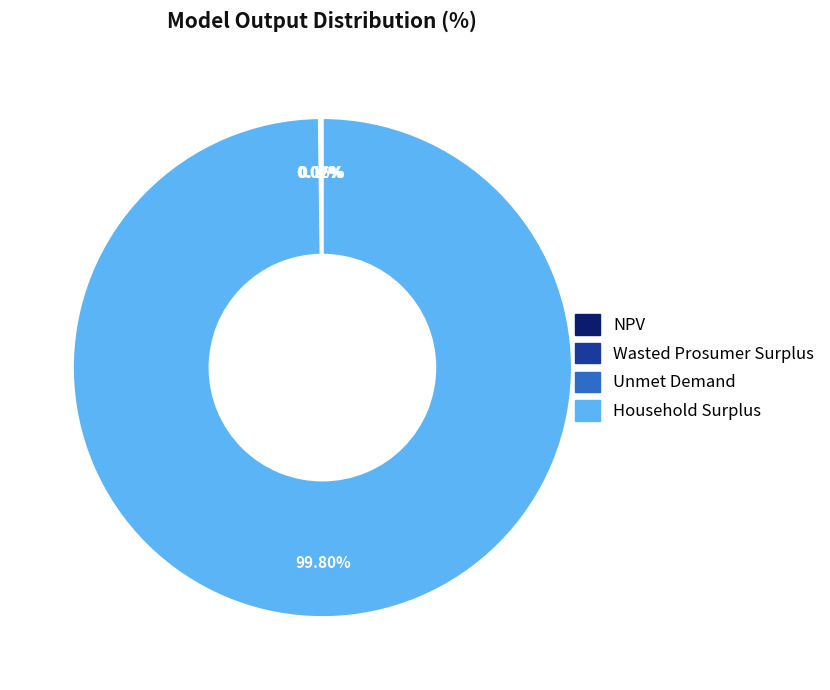

Does any single category account for the majority?

Yes